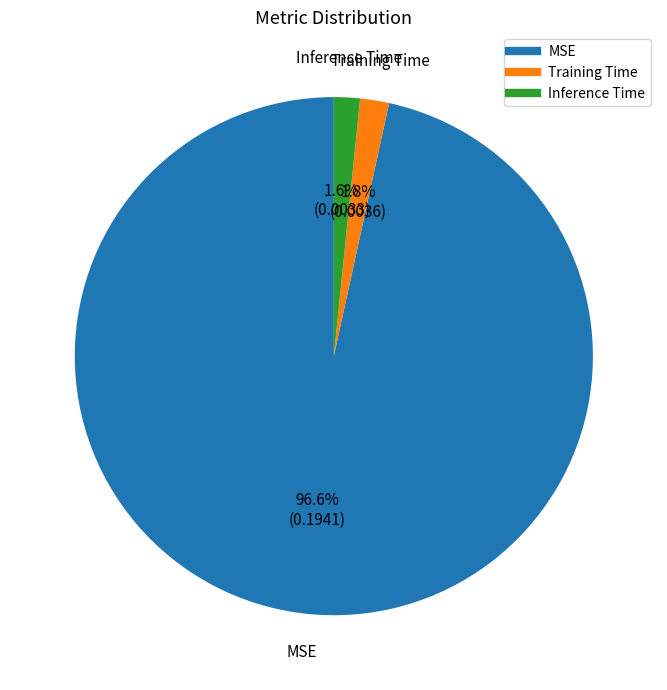

Does Training Time represent more than half of the total?

No